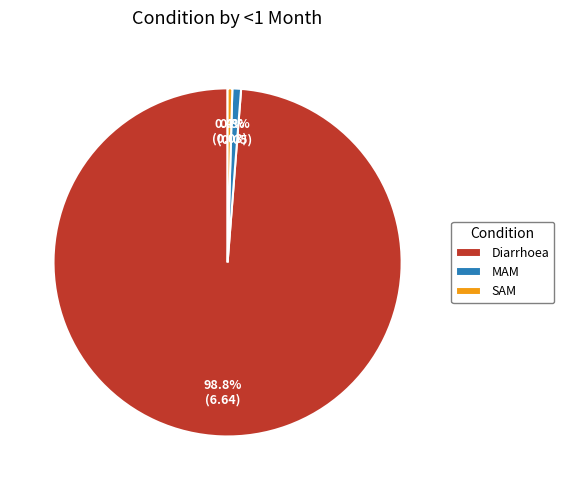

What is the majority slice?

Diarrhoea